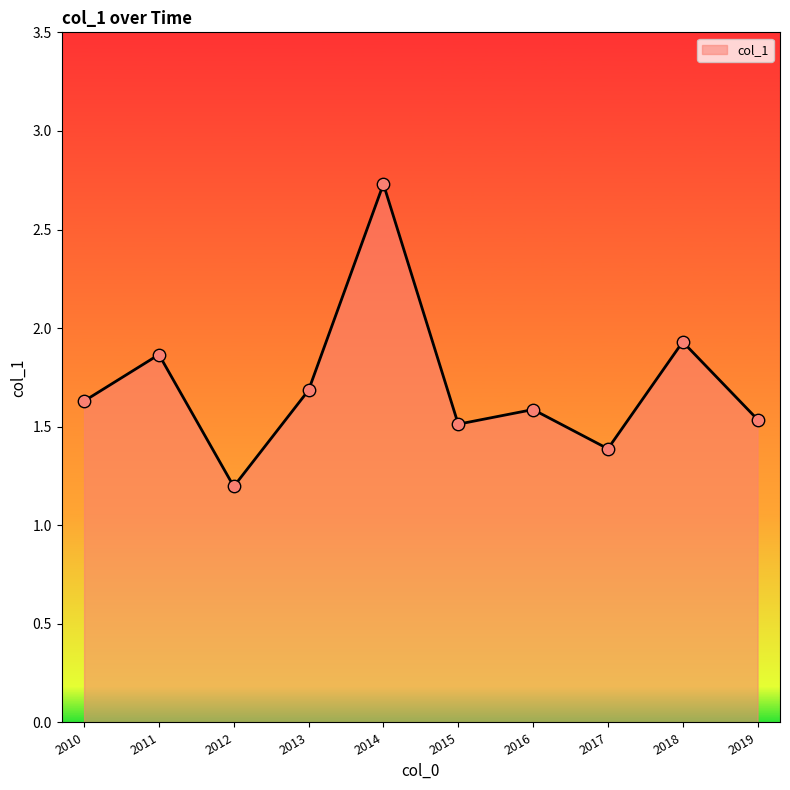

What is the ratio of the value at 2015 to the value at 2014?

0.6